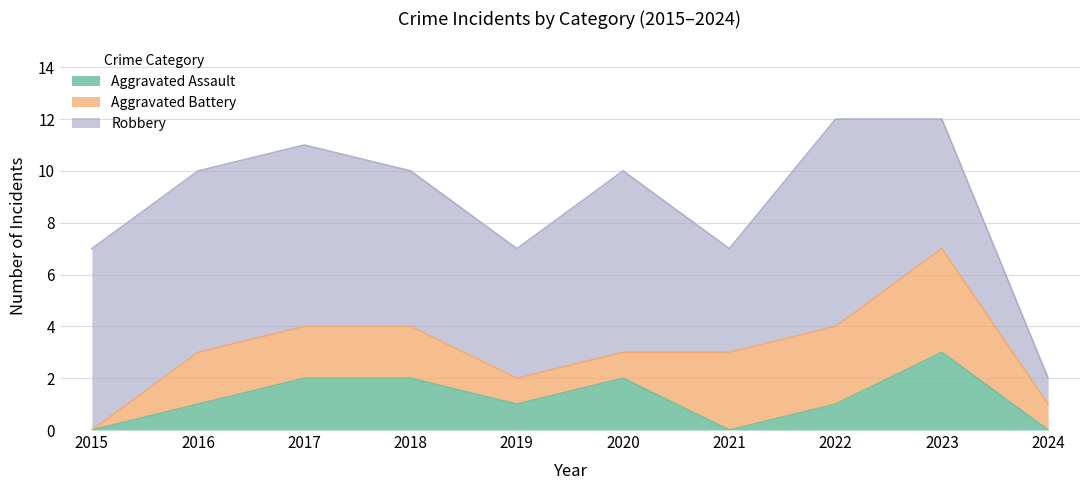

What is the value of the Aggravated Battery point at the 7th from the left?

3